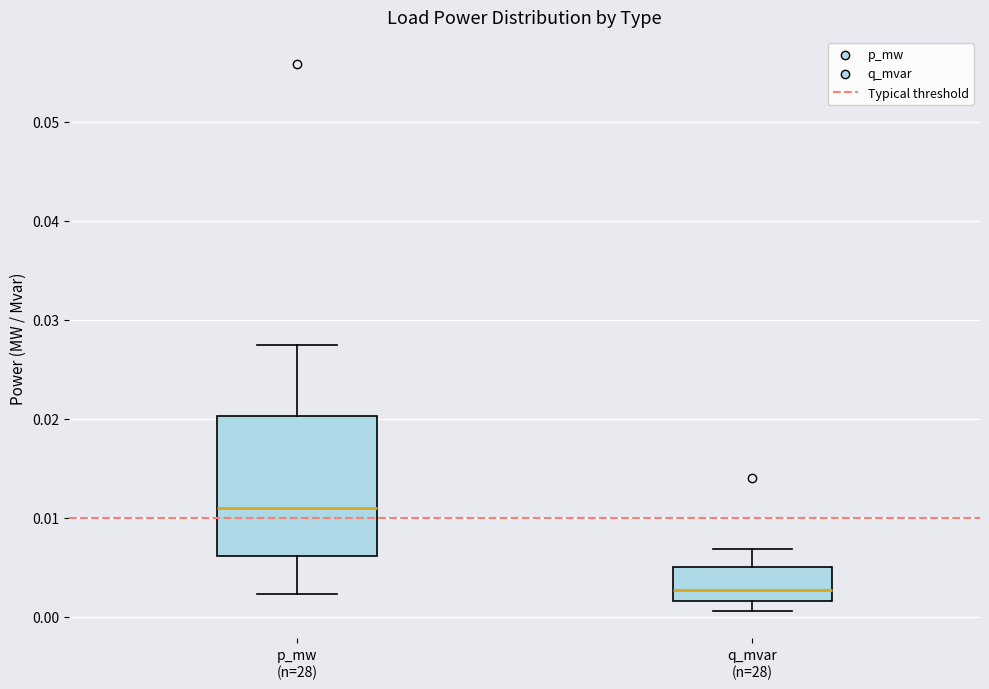

Where does the upper whisker of the box for q_mvar (n=28) end on the y-axis? The values are not printed on the chart, so give them approximately, as read against the axis.

0.007